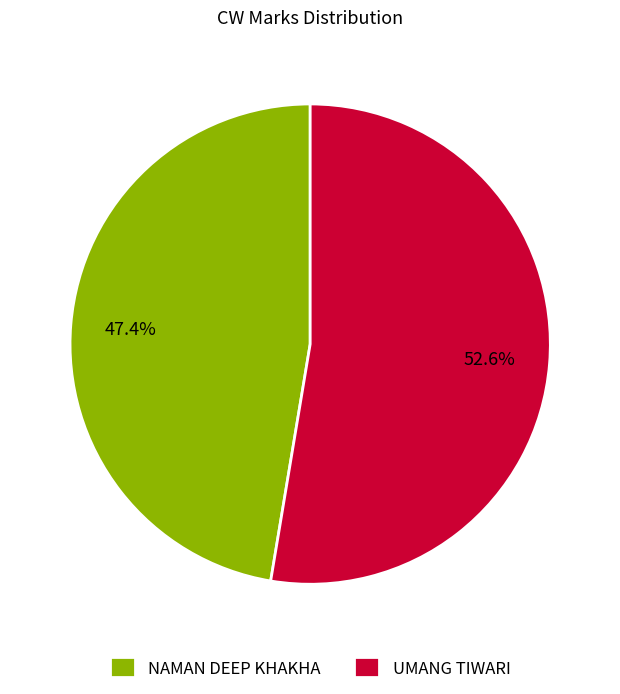

Which category has the smallest portion of the pie?

NAMAN DEEP KHAKHA